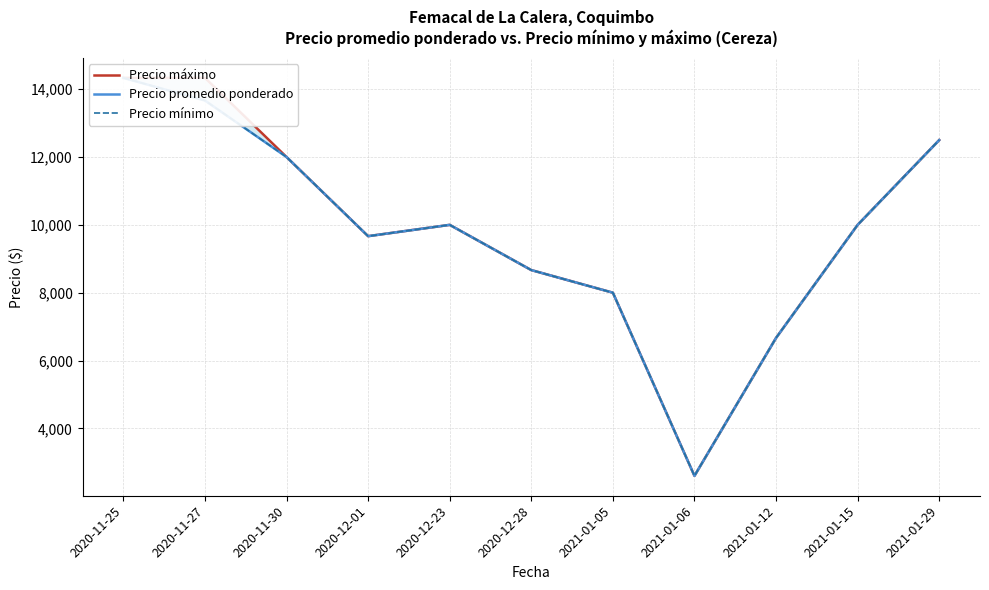

At which category is the sum across all series the highest?

2020-11-25